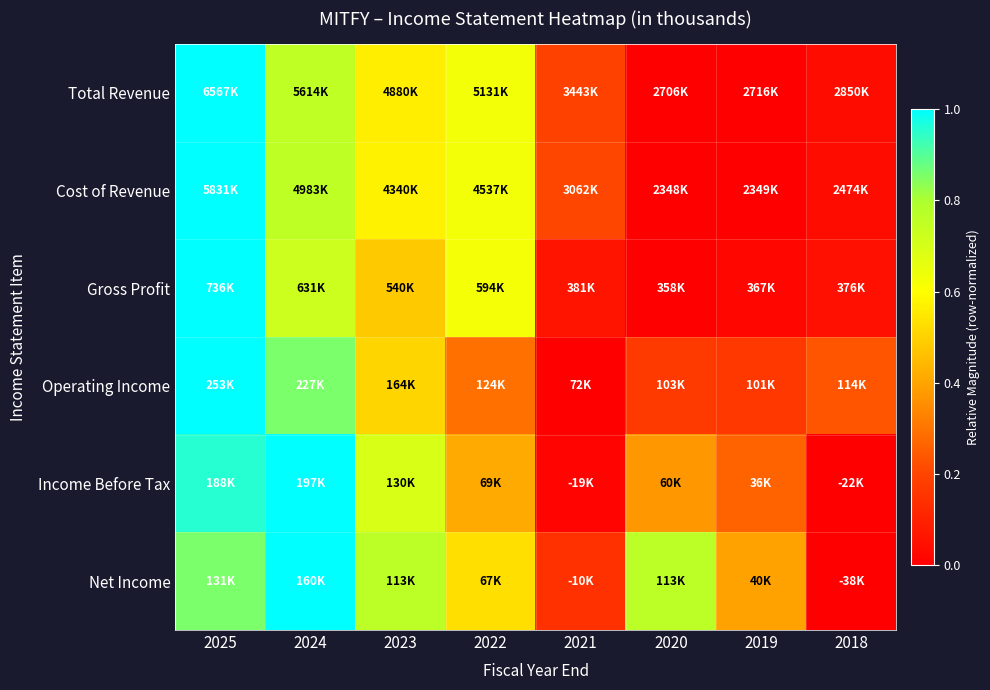

How many distinct data groups are displayed?

6